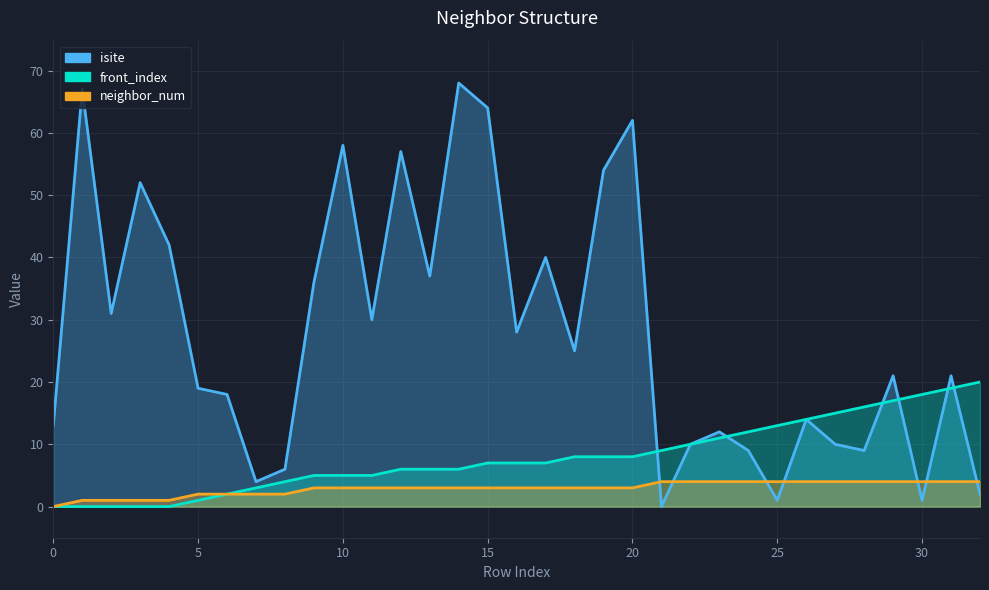

Rank the series by their average value, from highest to lowest.

isite, front_index, neighbor_num